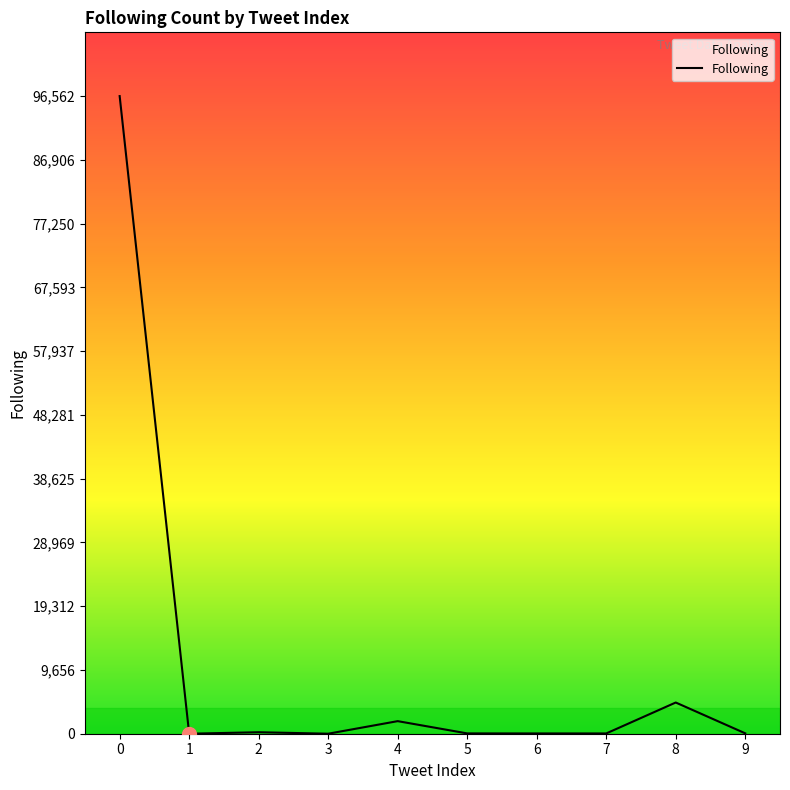

The value at 0 is 96562. True or false?

True